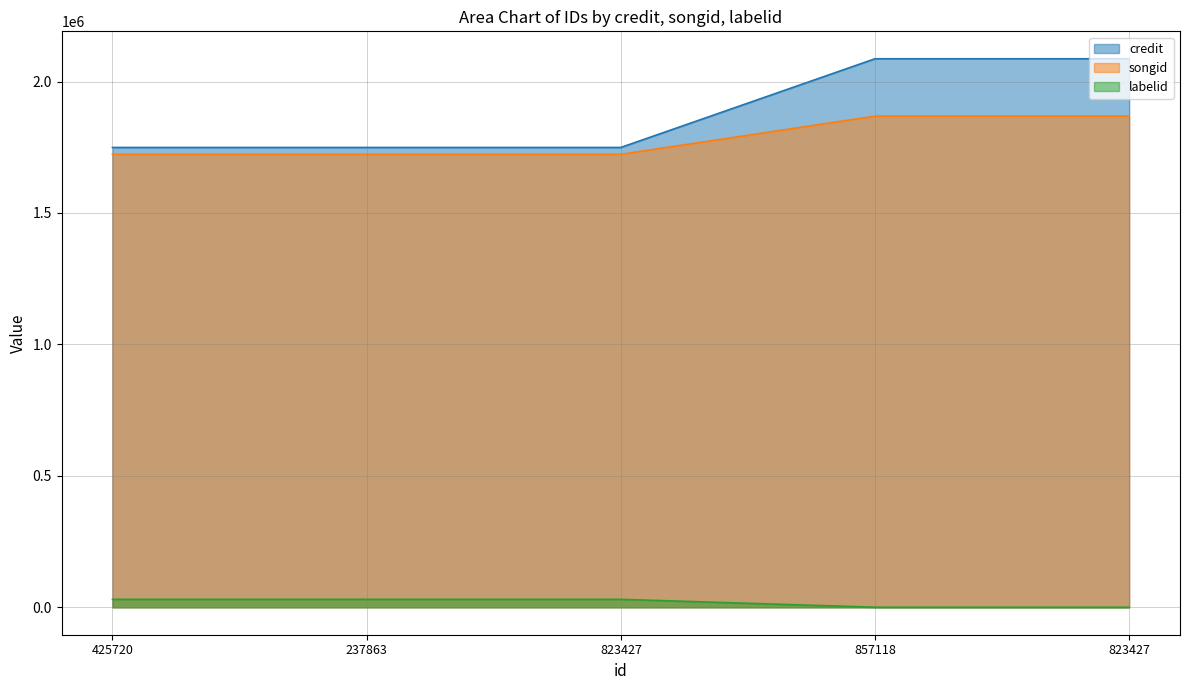

True or false: credit and songid cross at least once.

False